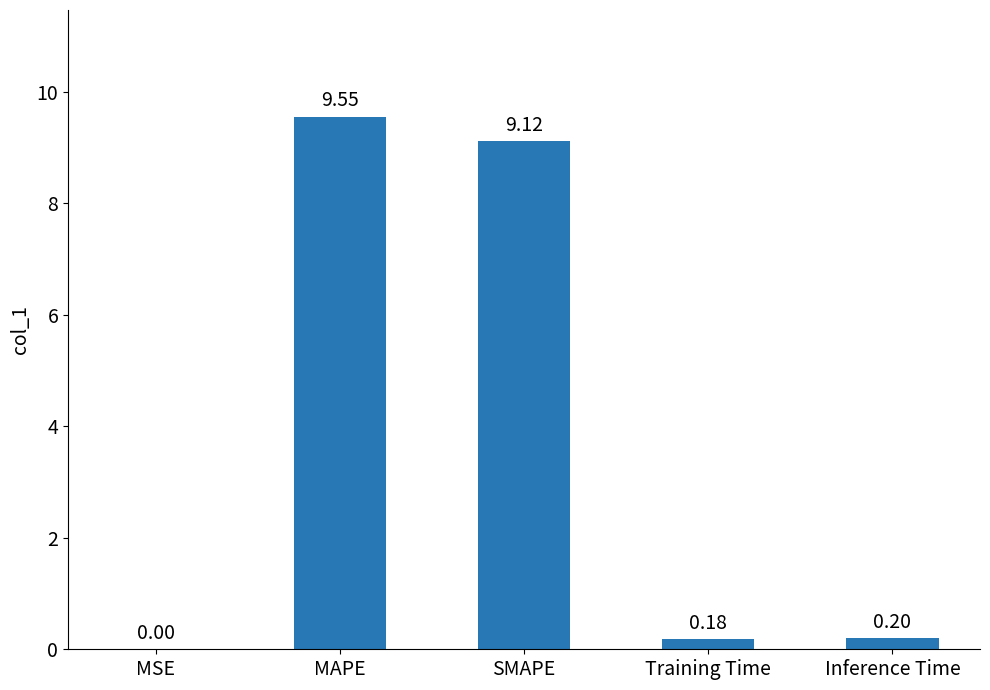

The chart shows a value of 0.2 at Training Time. True or false?

True